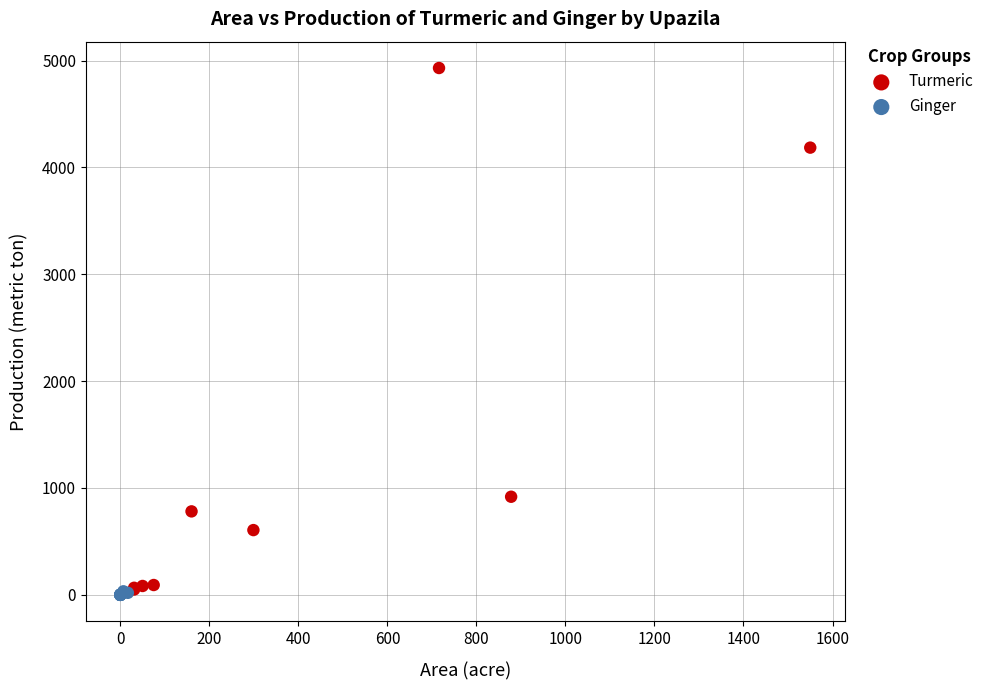

Which series has the widest spread of Y values?

Turmeric